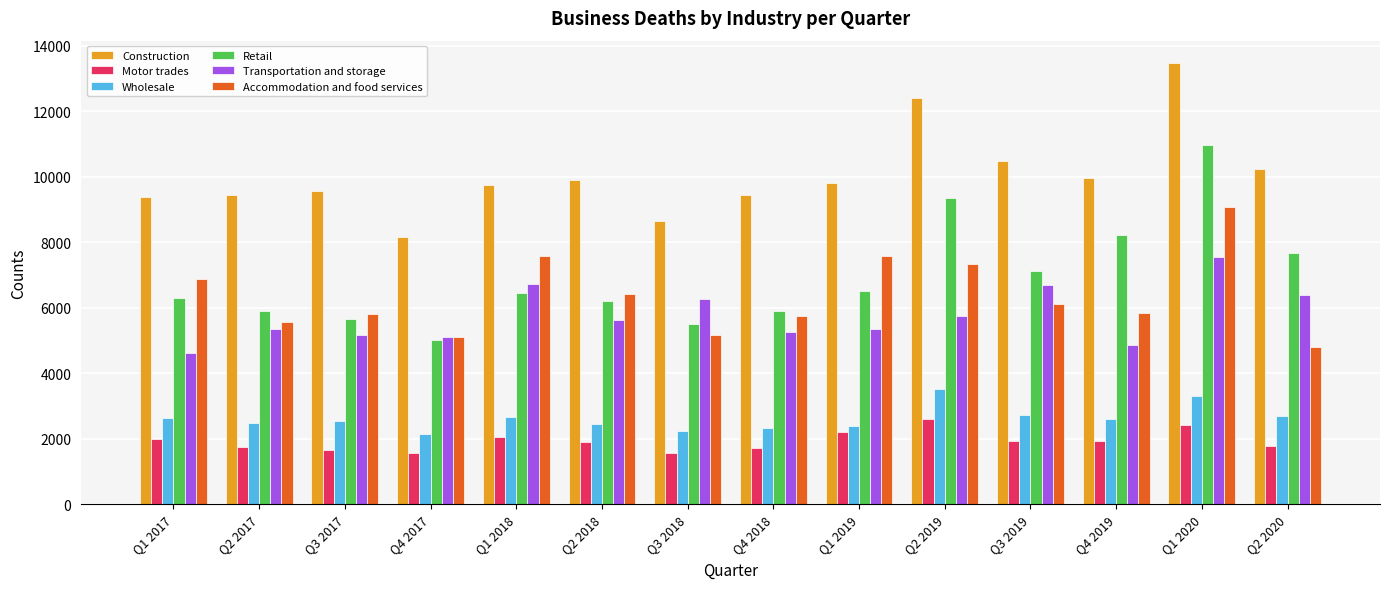

List the series in order of their peak value, lowest first.

Motor trades, Wholesale, Transportation and storage, Accommodation and food services, Retail, Construction